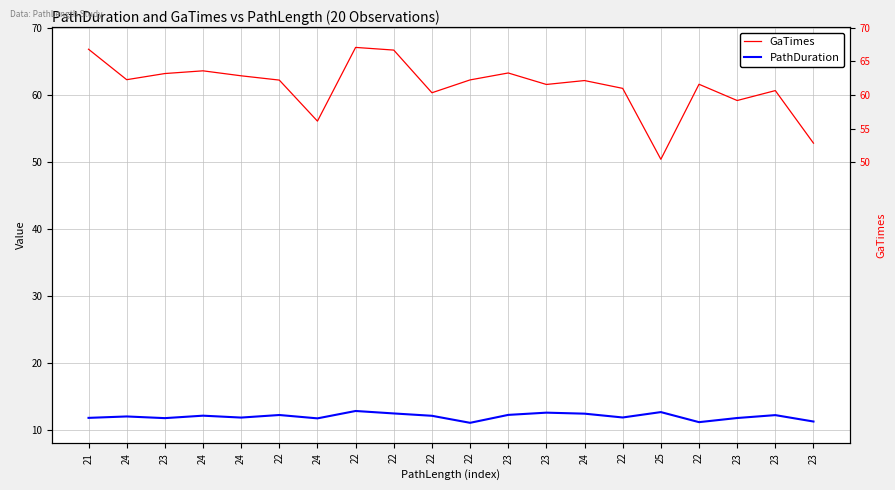

Rank the categories by GaTimes value from lowest to highest.

25, 23, 24, 23, 22, 23, 22, 23, 22, 24, 22, 22, 24, 24, 23, 23, 24, 22, 21, 22